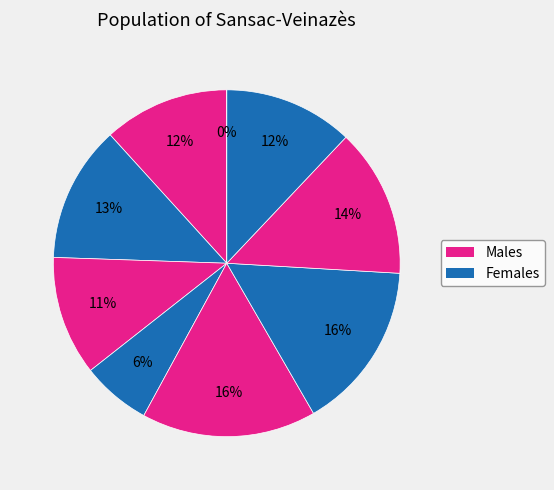

Does in27 account for over 50% of the chart?

No